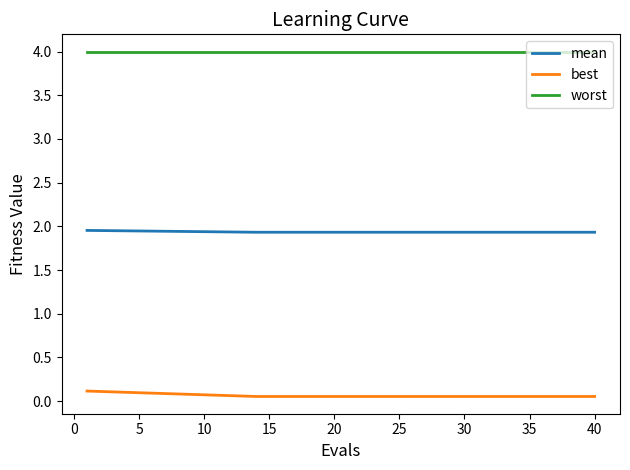

Which series has the largest total across all categories?

worst